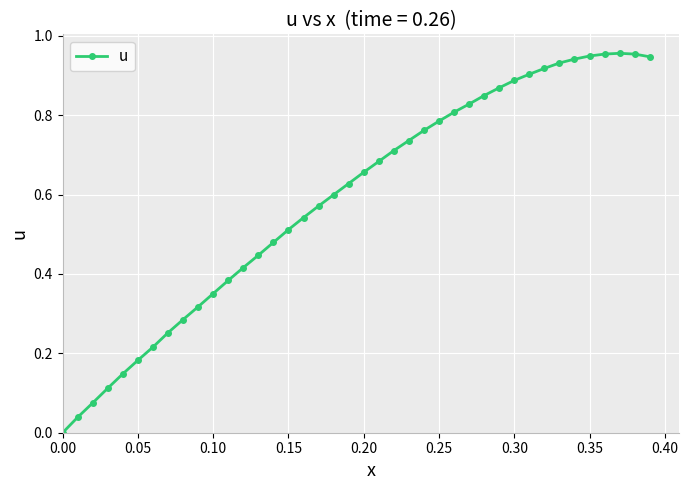

True or false: there are more than 0 points higher than both neighbors.

True